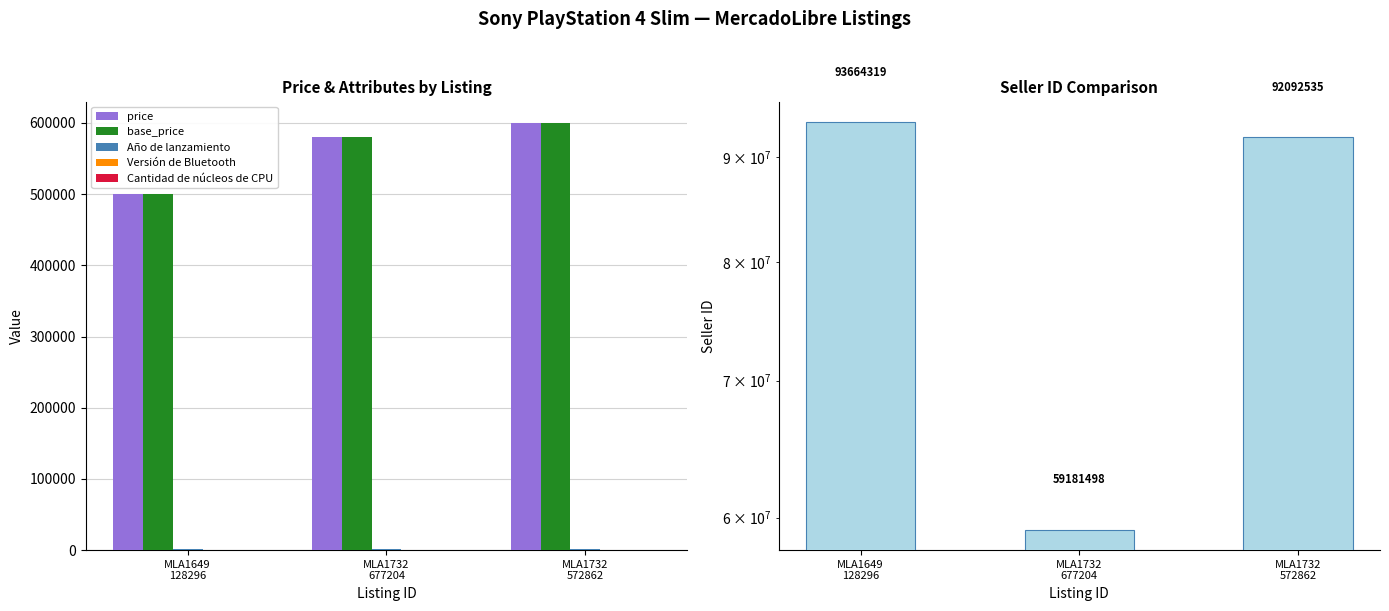

At which category is the sum across all series the highest?

MLA1649
128296